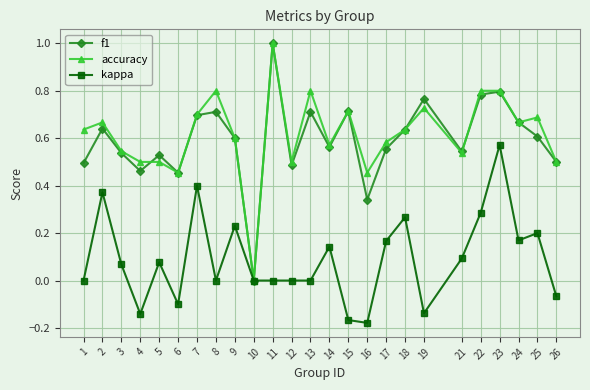

The accuracy series shows 0.3 at 25. True or false?

False